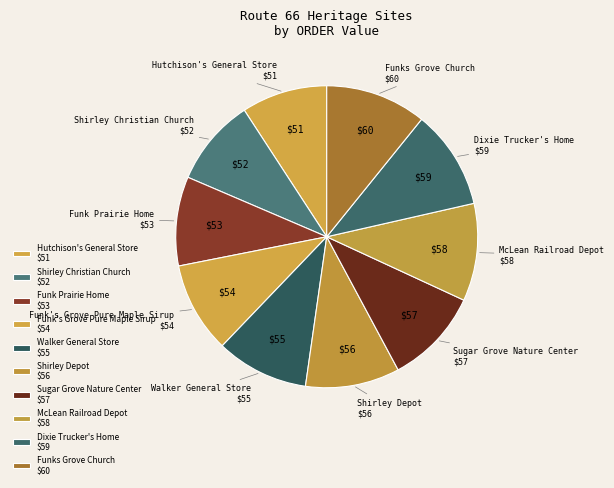

Does any single category account for the majority?

No